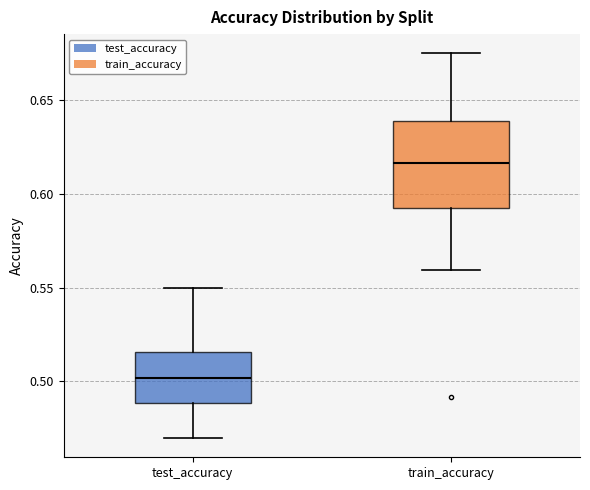

Where does the upper whisker of the box for test_accuracy end on the y-axis? The values are not printed on the chart, so give them approximately, as read against the axis.

0.550